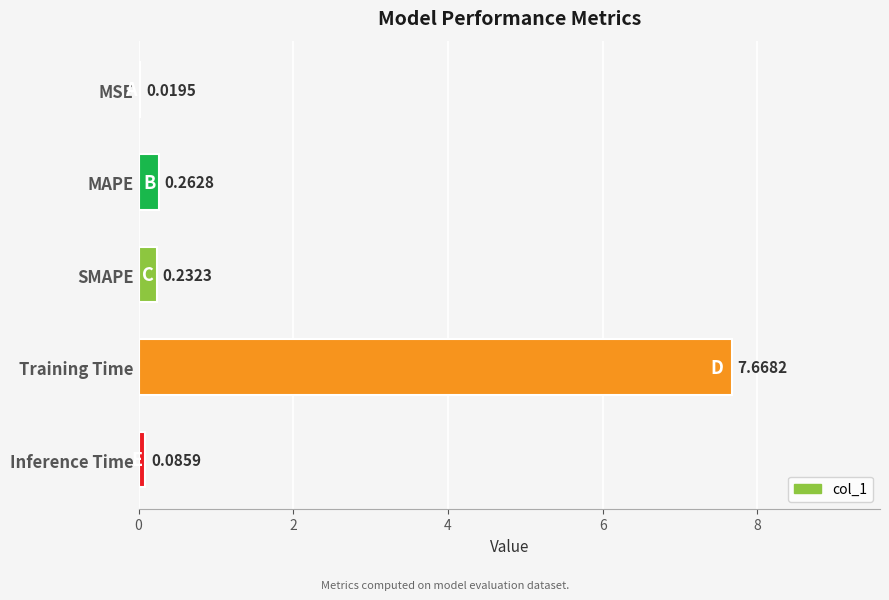

Between SMAPE and MAPE, which is larger?

MAPE